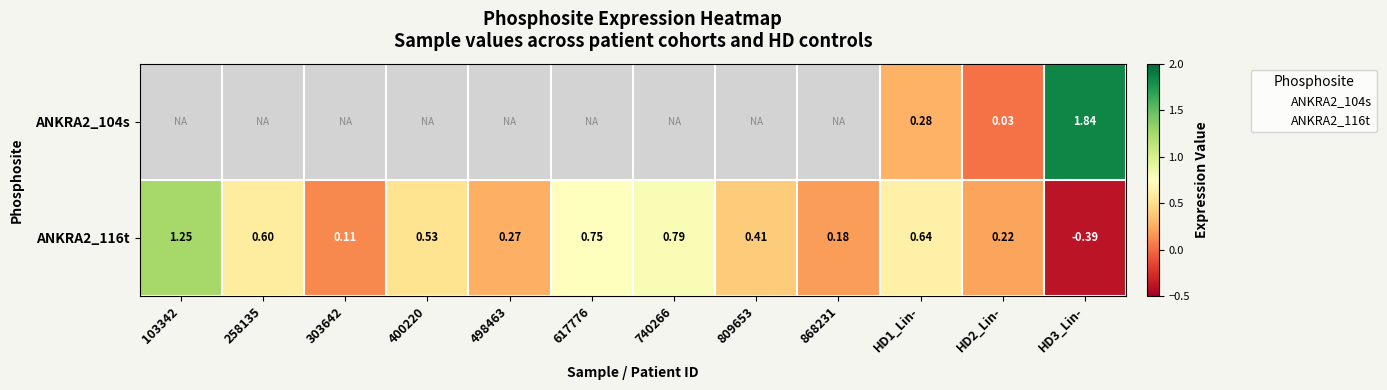

Is the value of ANKRA2_104s at HD2_Lin- greater than the value of ANKRA2_116t at HD1_Lin-?

No